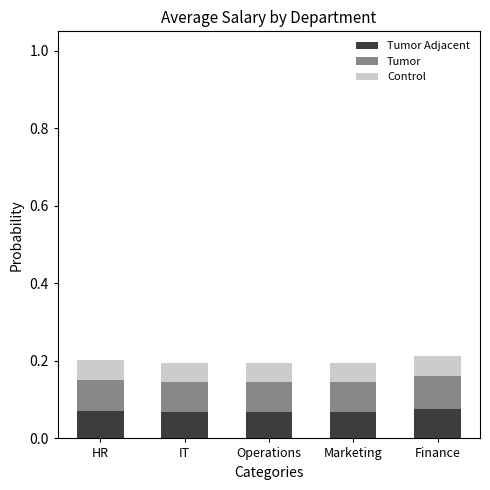

How many bars are there in total?

5